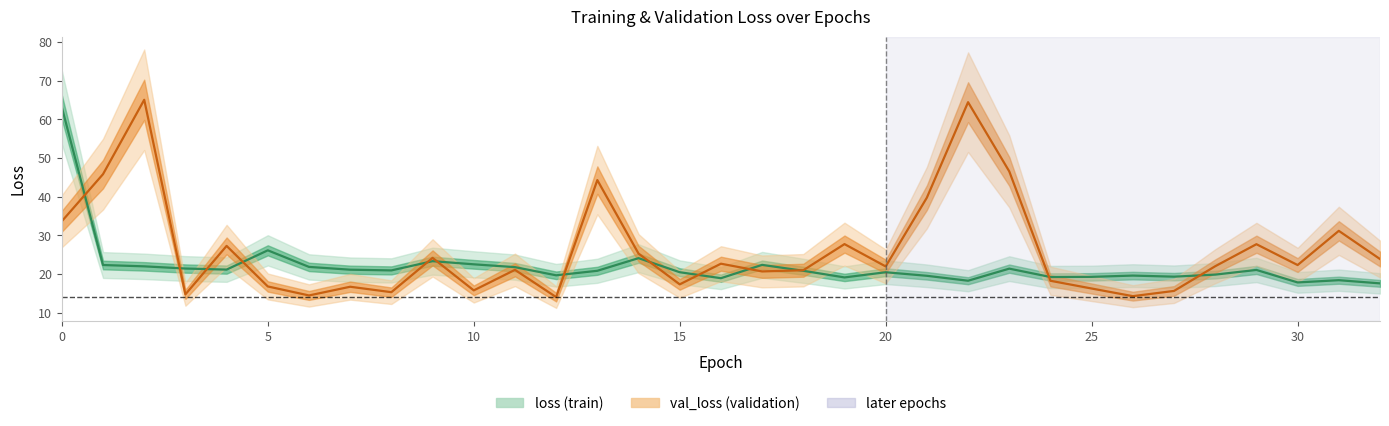

At which label does val_loss reach its peak?

2